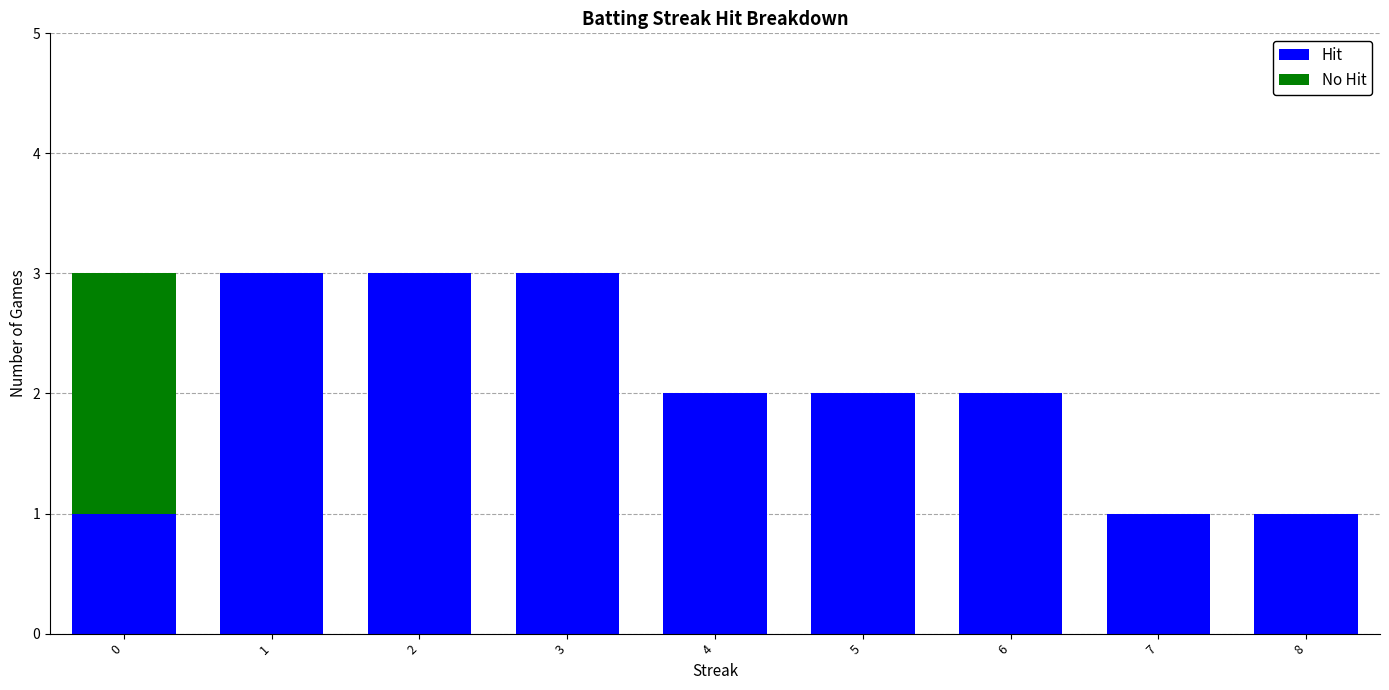

At which label does Hit first exceed 2?

1